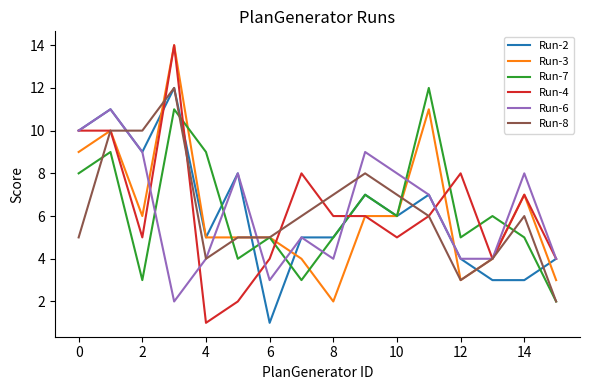

What is the maximum value for Run-8?

12